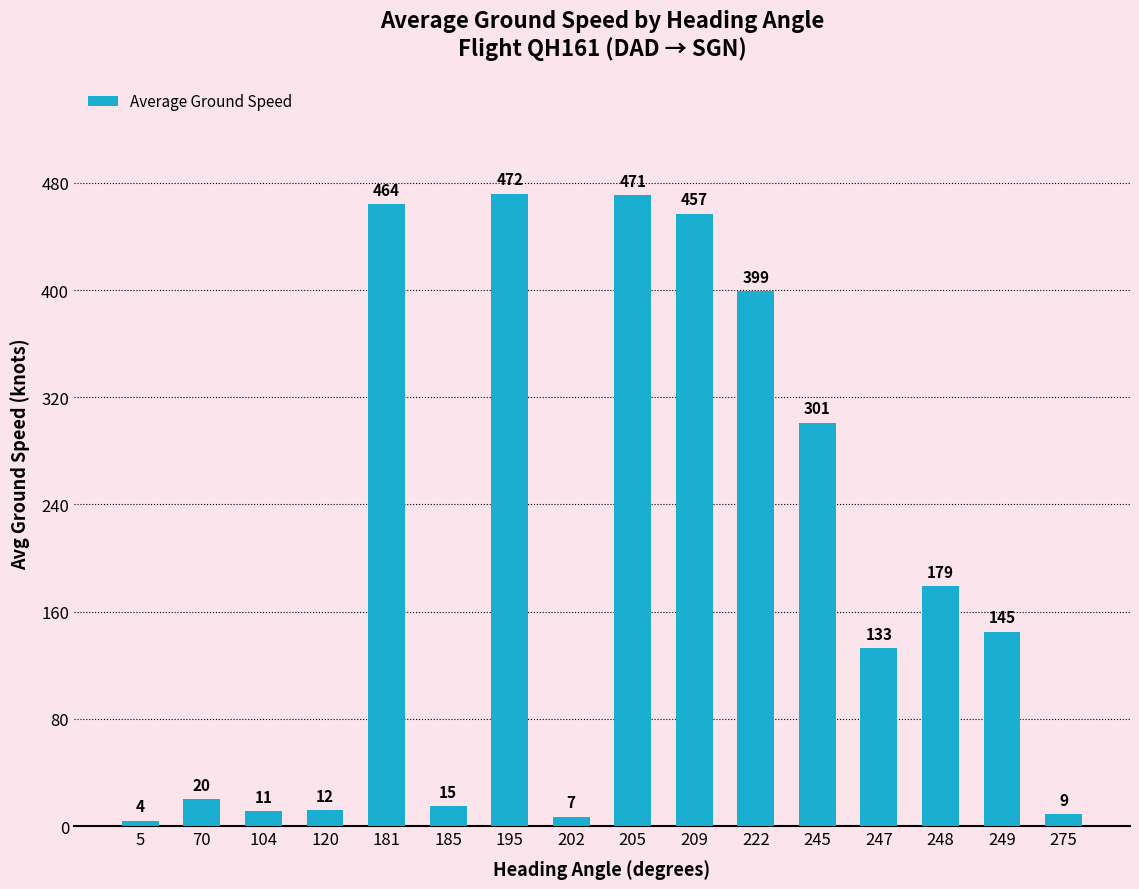

What is the difference between the values at 70 and 275?

11